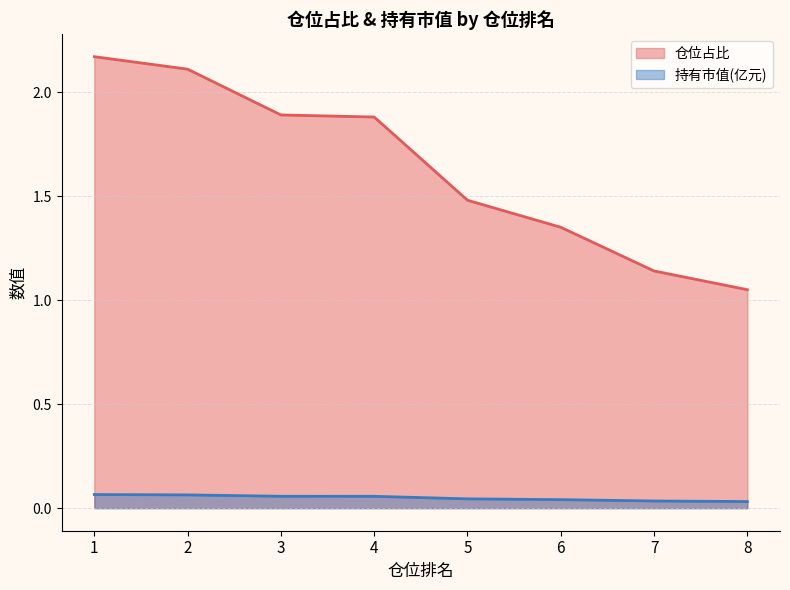

What is the sum of the 仓位占比 values at 1 and 4?

4.0